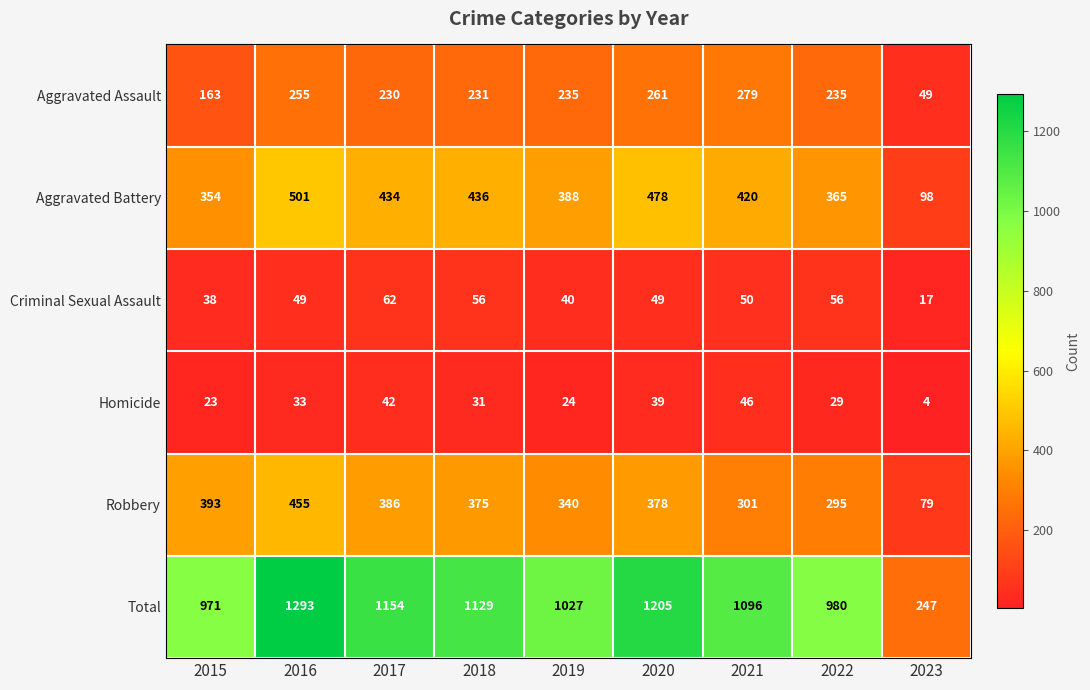

What is the spread (max minus min) of values at 2023?

243